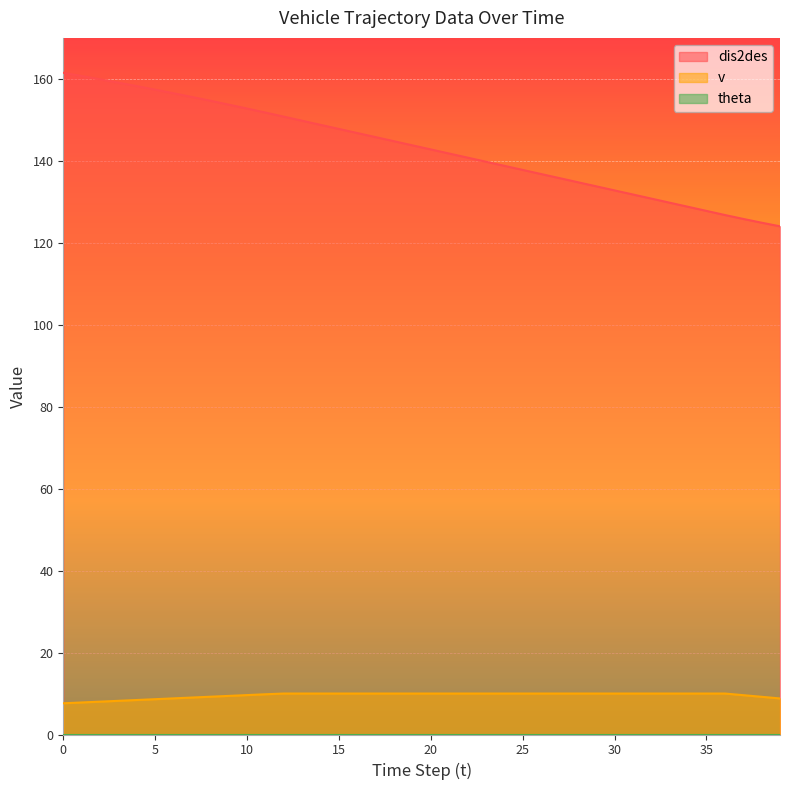

What is the difference between the dis2des values at 14 and 26?

12.0